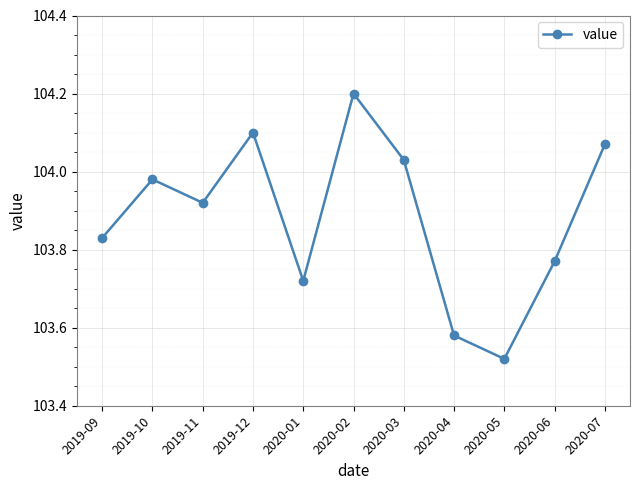

The value at 2020-07 is 104.1. True or false?

True